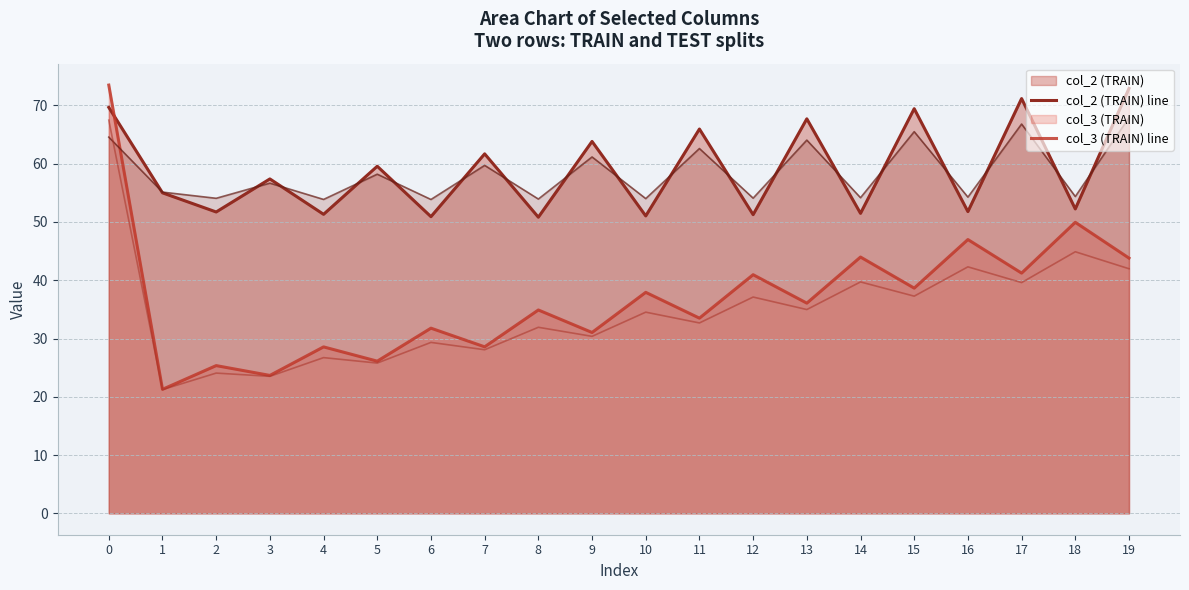

Reading right to left, what are all the values shown in this chart?

col_2 (TRAIN) line: 19=72.9	18=52.2	17=71.2	16=51.8	15=69.4	14=51.5	13=67.7	12=51.3	11=66.0	10=51.0	9=63.8	8=50.8	7=61.7	6=50.9	5=59.6	4=51.3	3=57.4	2=51.7	1=55.0	0=69.7
col_3 (TRAIN) line: 19=43.8	18=49.9	17=41.2	16=47.0	15=38.6	14=44.0	13=36.1	12=41.0	11=33.5	10=37.9	9=31.0	8=34.9	7=28.6	6=31.8	5=26.1	4=28.6	3=23.7	2=25.4	1=21.3	0=73.5
col_2 (TEST) line: 19=67.9	18=54.4	17=66.8	16=54.3	15=65.5	14=54.2	13=64.1	12=54.1	11=62.6	10=54.0	9=61.2	8=53.9	7=59.7	6=53.9	5=58.2	4=53.9	3=56.7	2=54.1	1=55.1	0=64.6
col_3 (TEST) line: 19=42.0	18=44.9	17=39.6	16=42.3	15=37.3	14=39.7	13=35.0	12=37.1	11=32.7	10=34.5	9=30.4	8=31.9	7=28.1	6=29.3	5=25.8	4=26.7	3=23.5	2=24.1	1=21.2	0=67.5